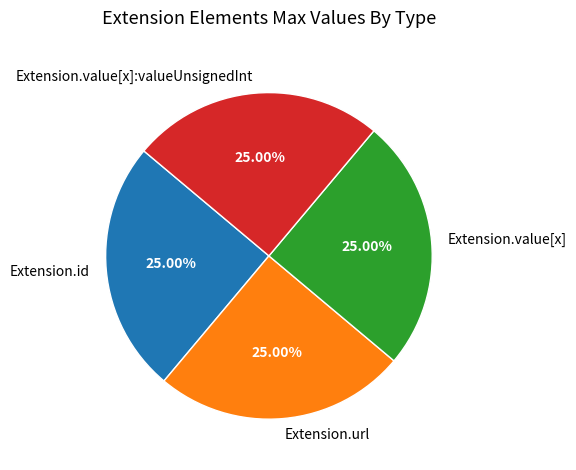

What is the ratio of the value at Extension.value[x]:valueUnsignedInt to the value at Extension.url?

1.0